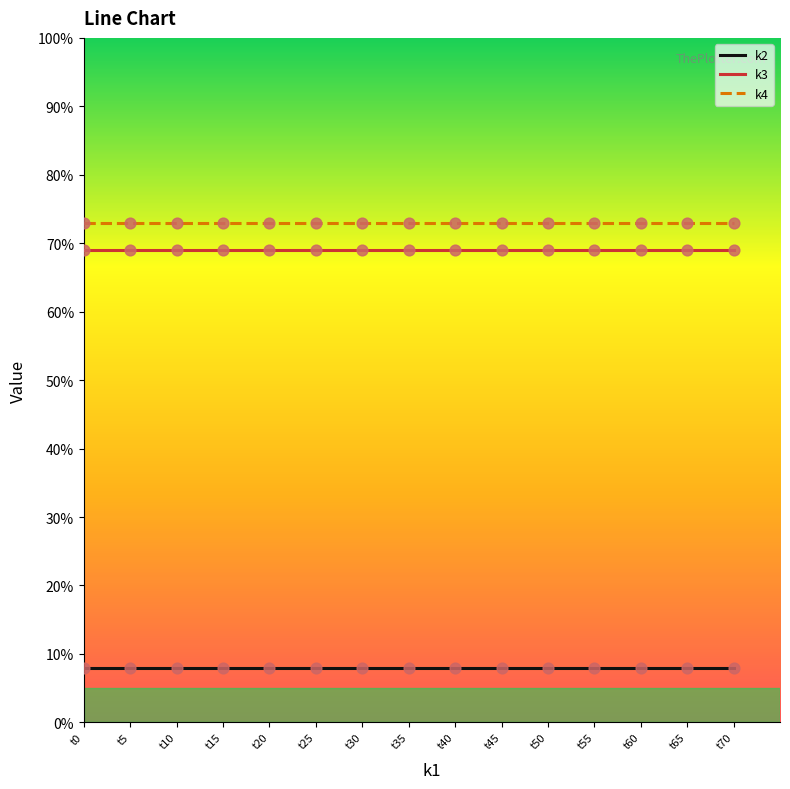

What is the difference between the highest and lowest values at t25?

65